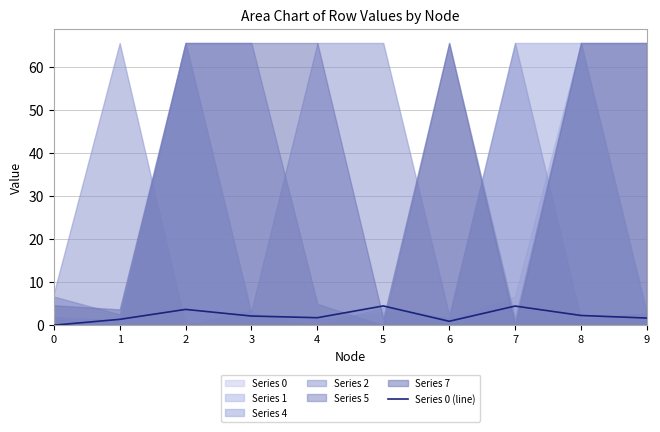

What is the value of the 6th point from the left?

4.5